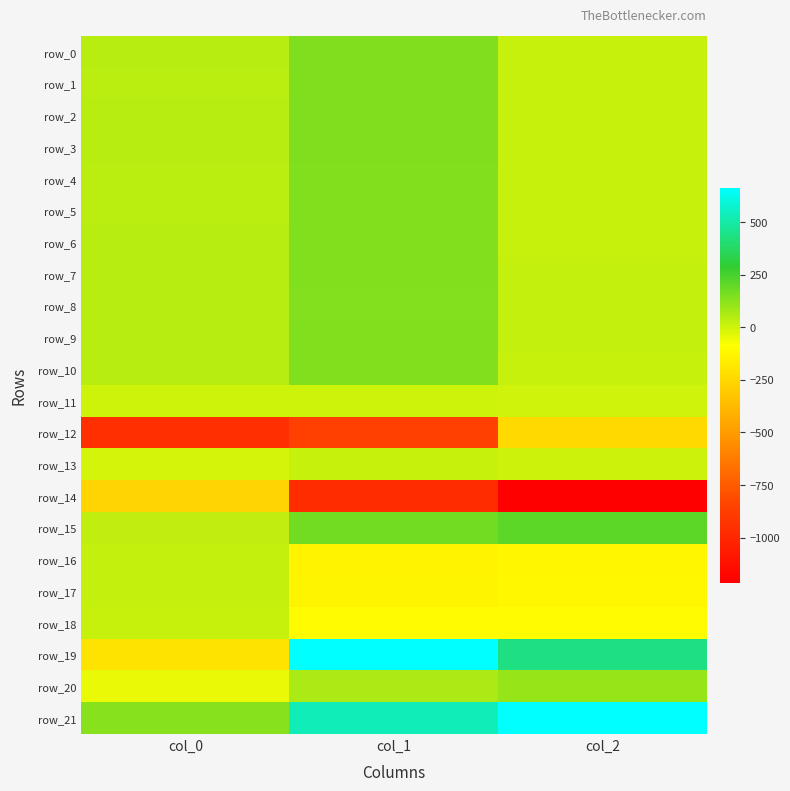

Is it true that row_5 equals 26.7 at col_2?

False